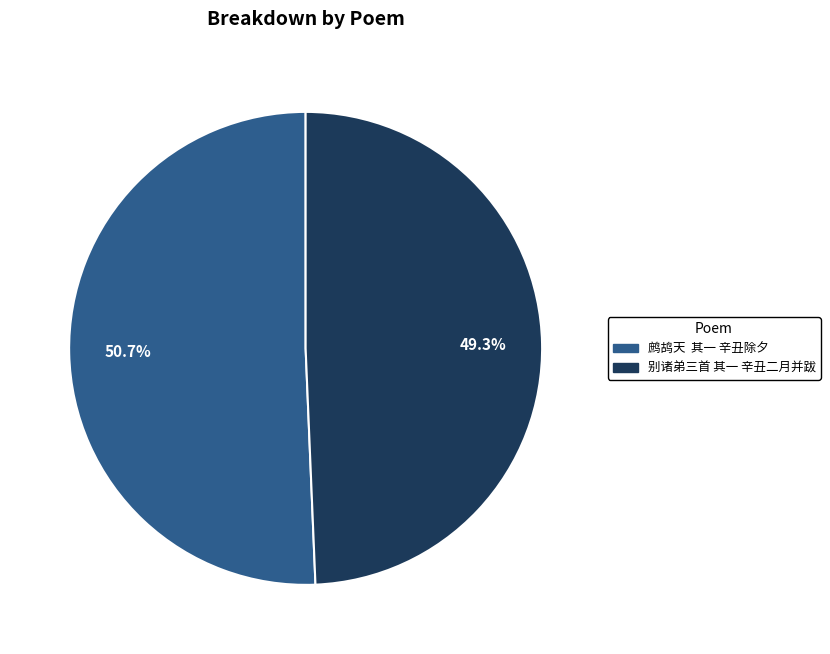

Which has a higher value, 鹧鸪天 其一 辛丑除夕 or 别诸弟三首 其一 辛丑二月并跋?

鹧鸪天 其一 辛丑除夕